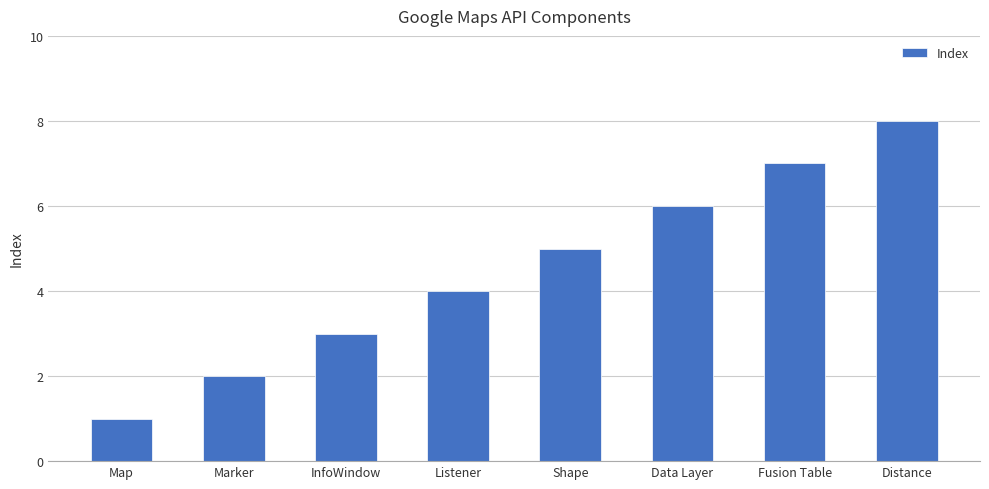

At which category does the chart reach its peak across all series?

Distance